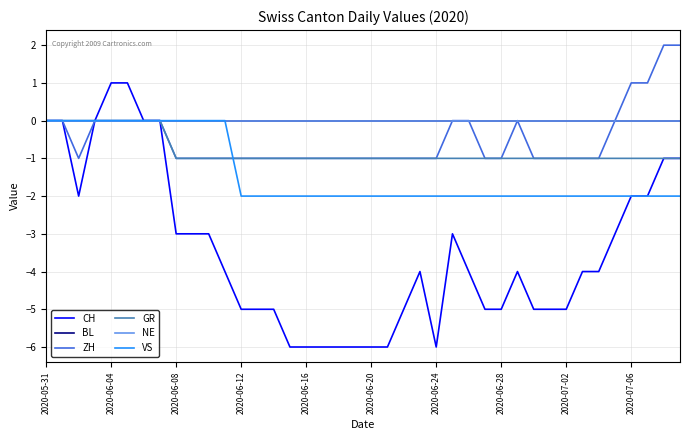

Reading left to right, what are all the values shown in this chart?

CH: 0	0	-2	0	1	1	0	0	-3	-3	-3	-4	-5	-5	-5	-6	-6	-6	-6	-6	-6	-6	-5	-4	-6	-3	-4	-5	-5	-4	-5	-5	-5	-4	-4	-3	-2	-2	-1	-1
BL: 0	0	0	0	0	0	0	0	0	0	0	0	0	0	0	0	0	0	0	0	0	0	0	0	0	0	0	0	0	0	0	0	0	0	0	0	0	0	0	0
ZH: 0	0	-1	0	0	0	0	0	-1	-1	-1	-1	-1	-1	-1	-1	-1	-1	-1	-1	-1	-1	-1	-1	-1	0	0	-1	-1	0	-1	-1	-1	-1	-1	0	1	1	2	2
GR: 0	0	0	0	0	0	0	0	-1	-1	-1	-1	-1	-1	-1	-1	-1	-1	-1	-1	-1	-1	-1	-1	-1	-1	-1	-1	-1	-1	-1	-1	-1	-1	-1	-1	-1	-1	-1	-1
NE: 0	0	0	0	0	0	0	0	0	0	0	0	0	0	0	0	0	0	0	0	0	0	0	0	0	0	0	0	0	0	0	0	0	0	0	0	0	0	0	0
VS: 0	0	0	0	0	0	0	0	0	0	0	0	-2	-2	-2	-2	-2	-2	-2	-2	-2	-2	-2	-2	-2	-2	-2	-2	-2	-2	-2	-2	-2	-2	-2	-2	-2	-2	-2	-2